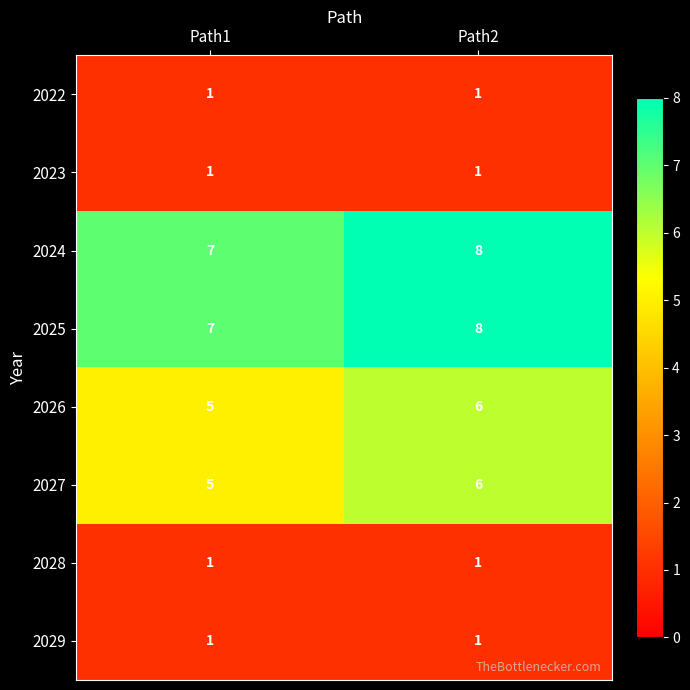

Is it true that 2027 equals 4 at Path2?

False